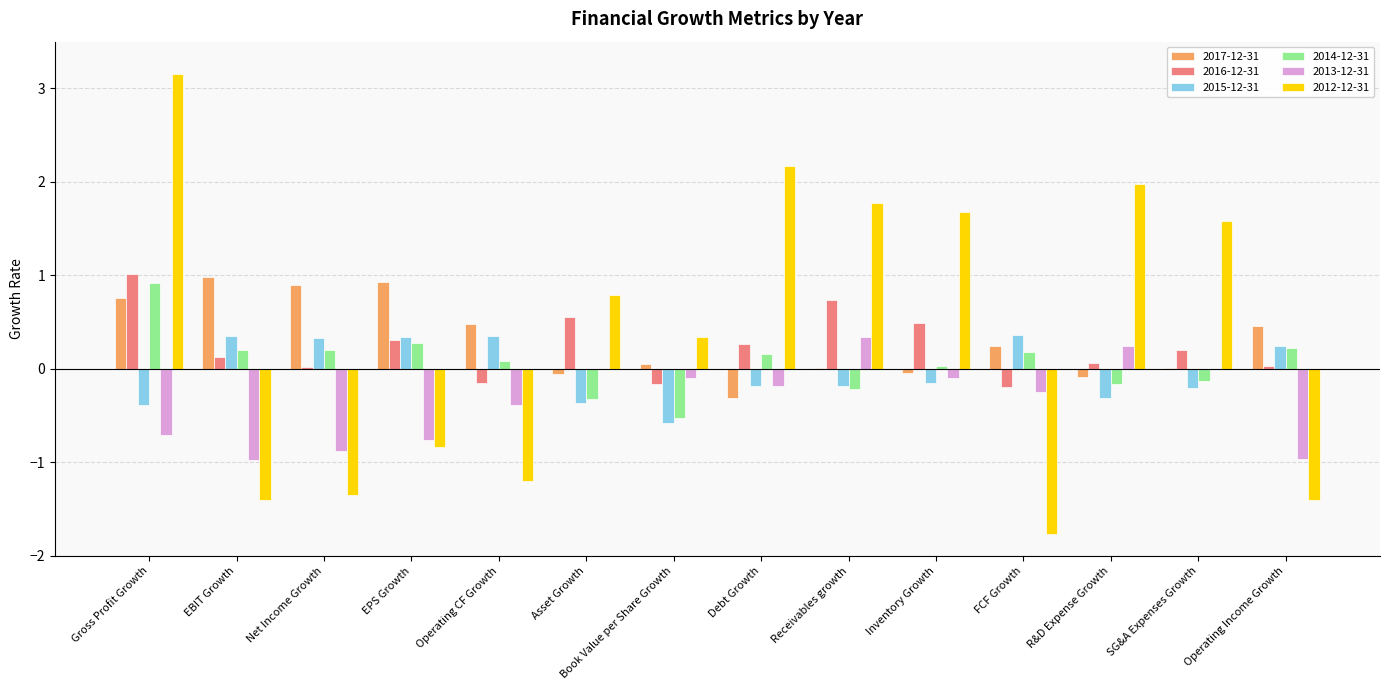

What is the maximum value for 2014-12-31?

0.9